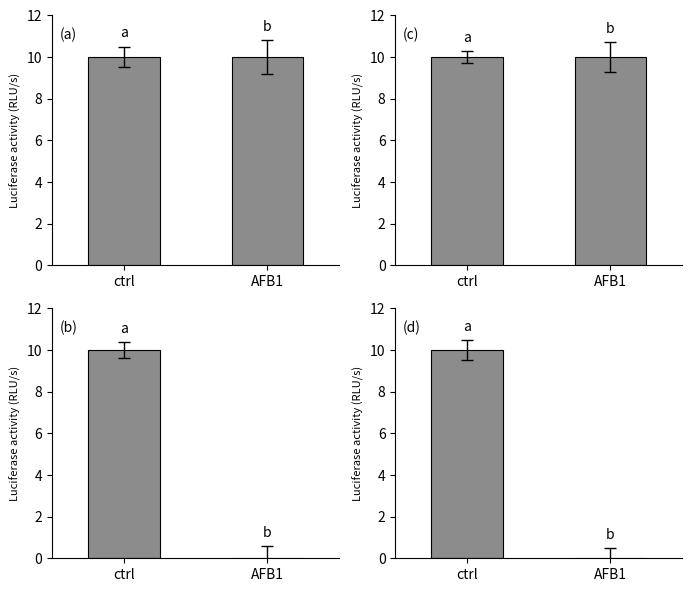

Rank the categories by (a) value from lowest to highest.

ctrl, AFB1